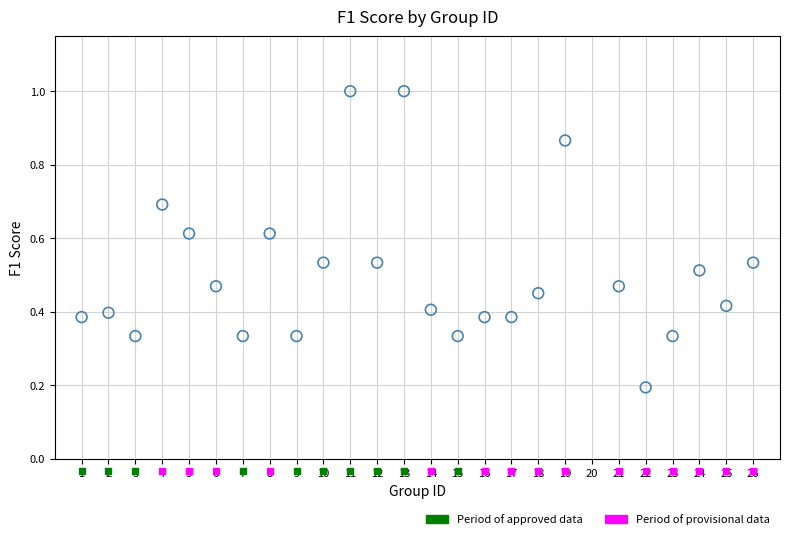

What is the range of X values (max minus min)?

25.0